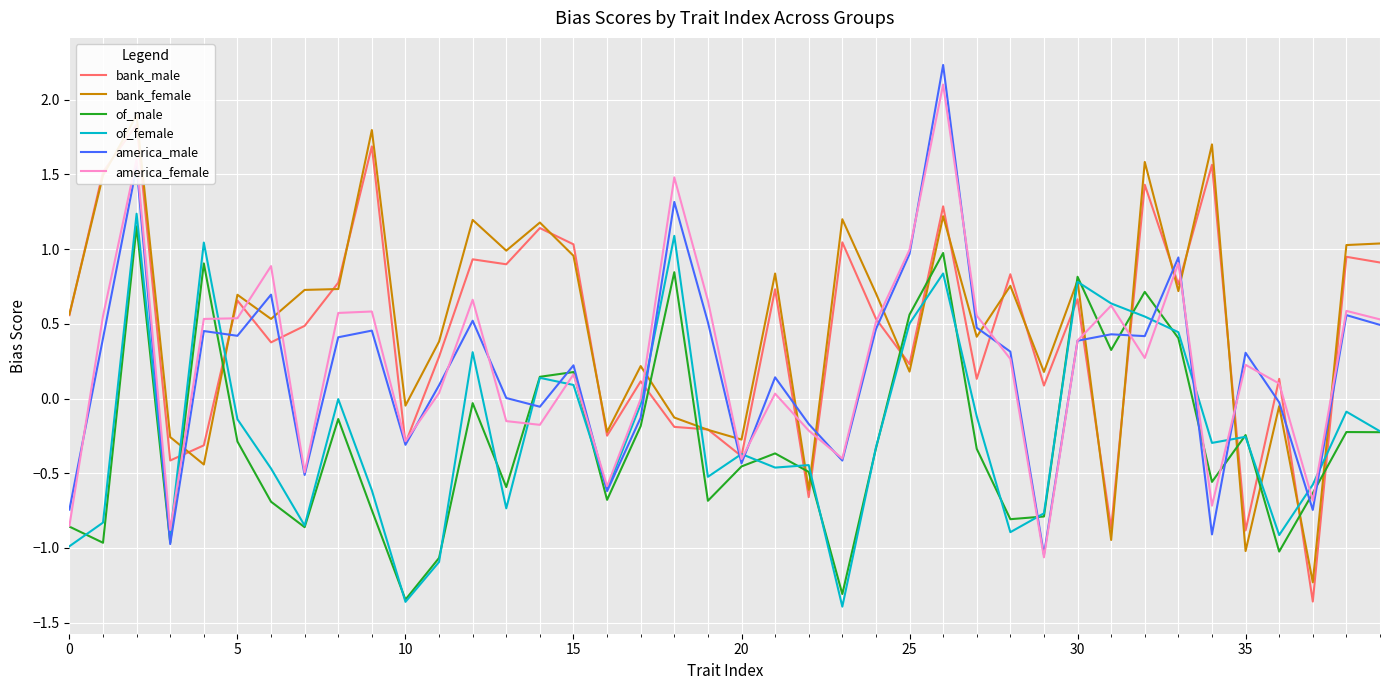

What is the lowest value of the america_male series?

-1.0